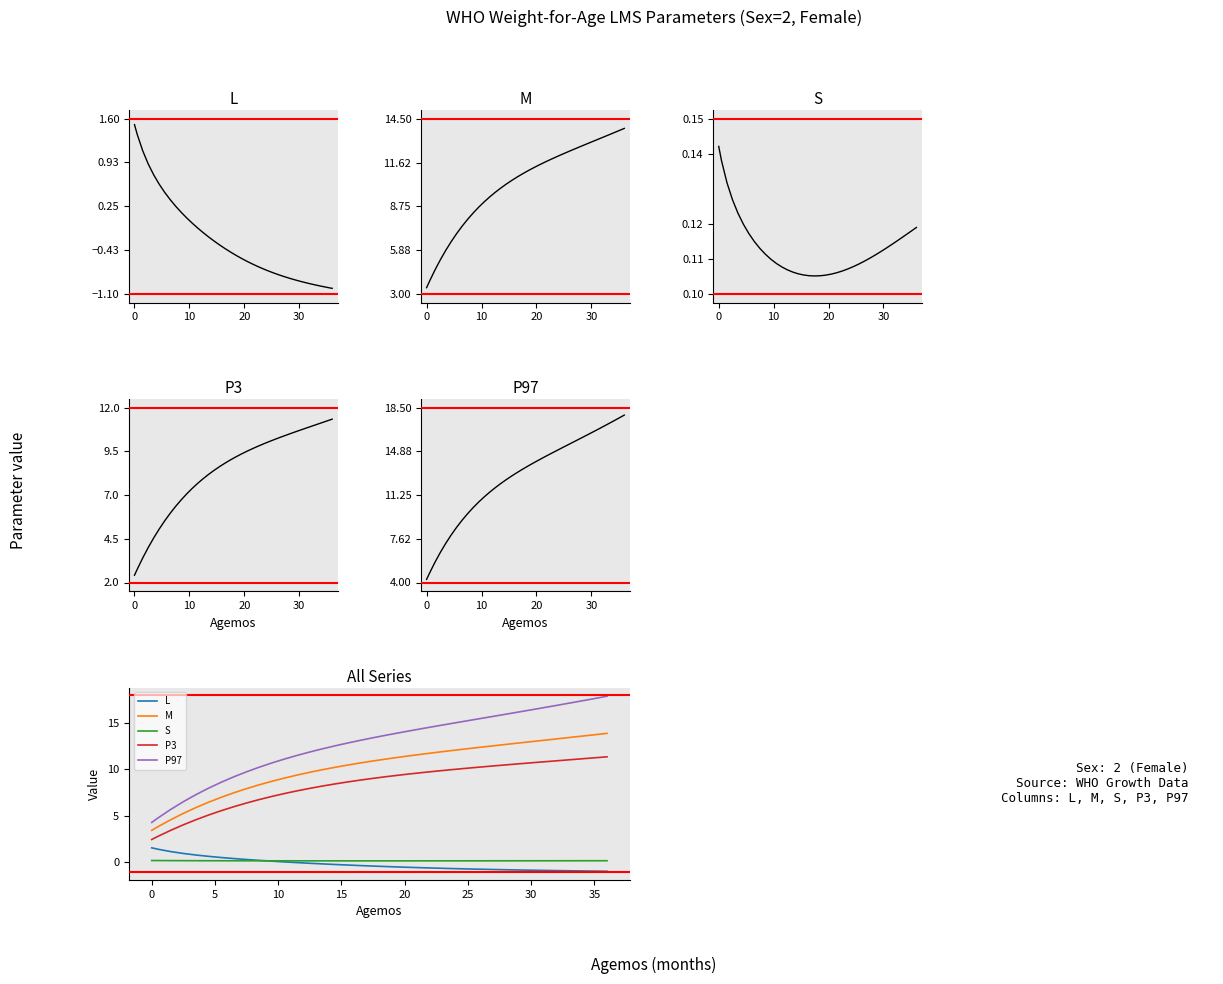

What is the minimum value for S?

0.1